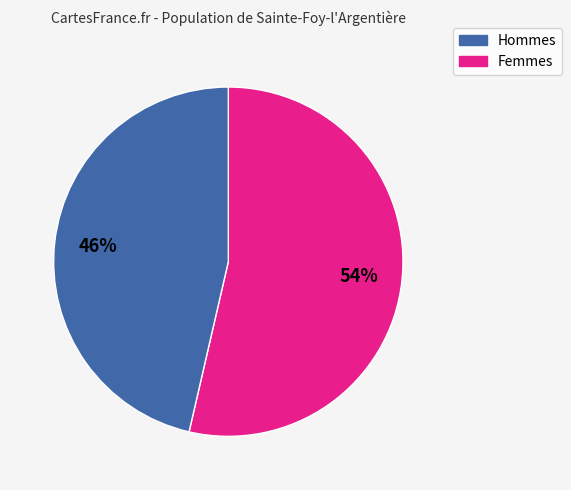

Is there a majority slice in this chart?

Yes